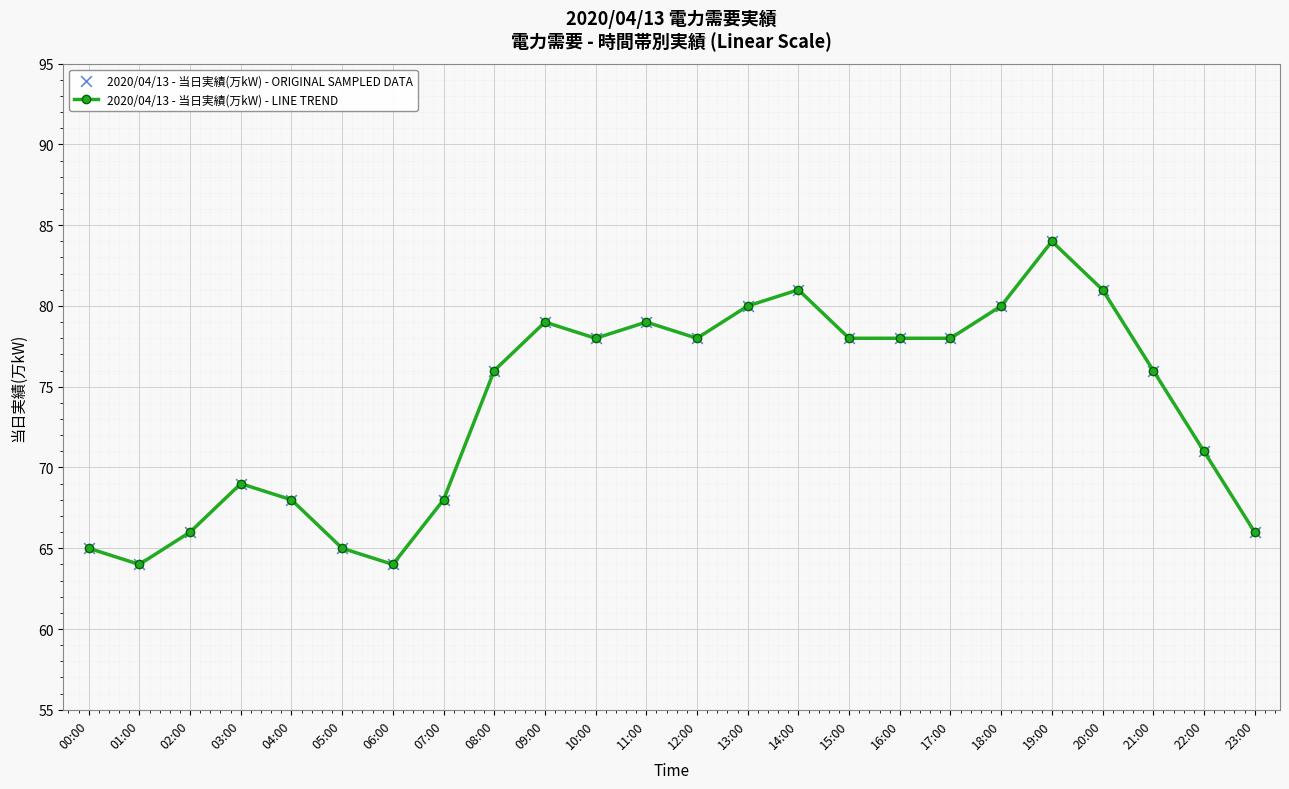

Between 02:00 and 14:00, which is larger?

14:00